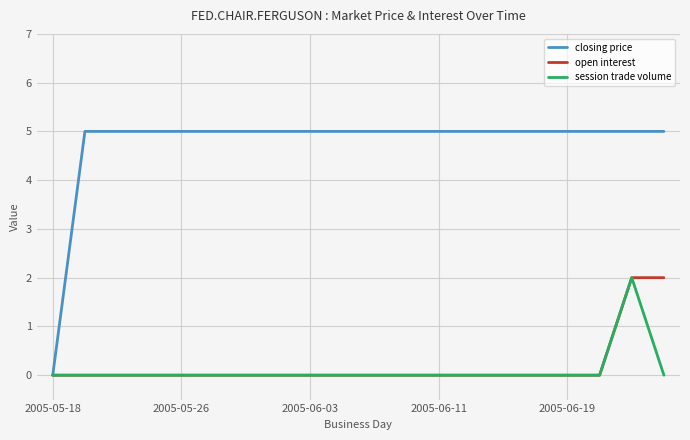

Which series has the largest range (max minus min)?

closing price